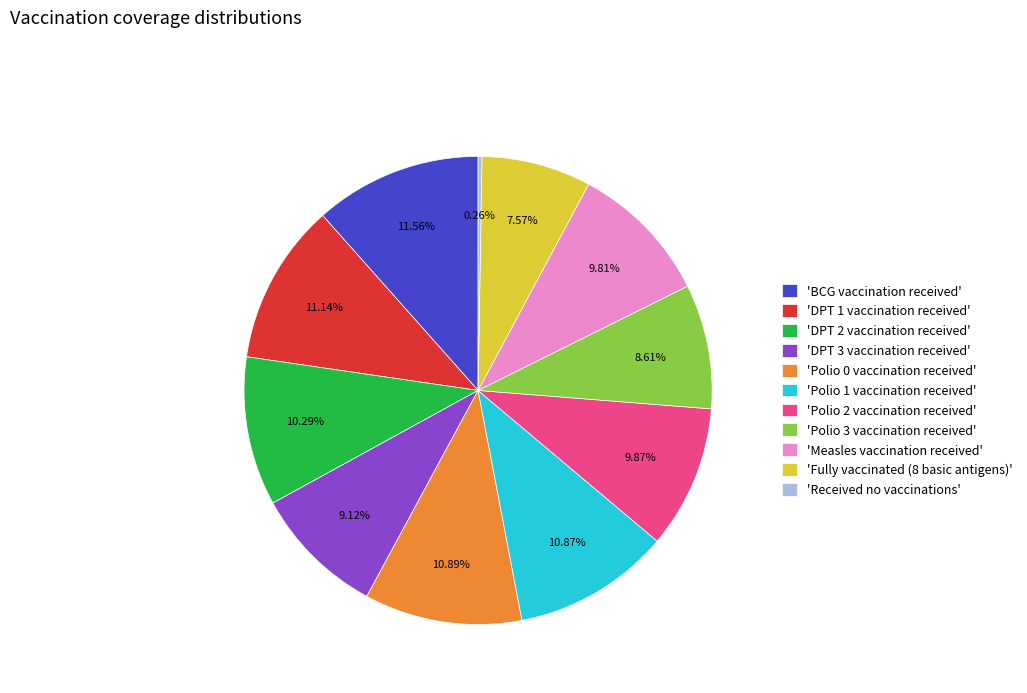

Is there a majority slice in this chart?

No